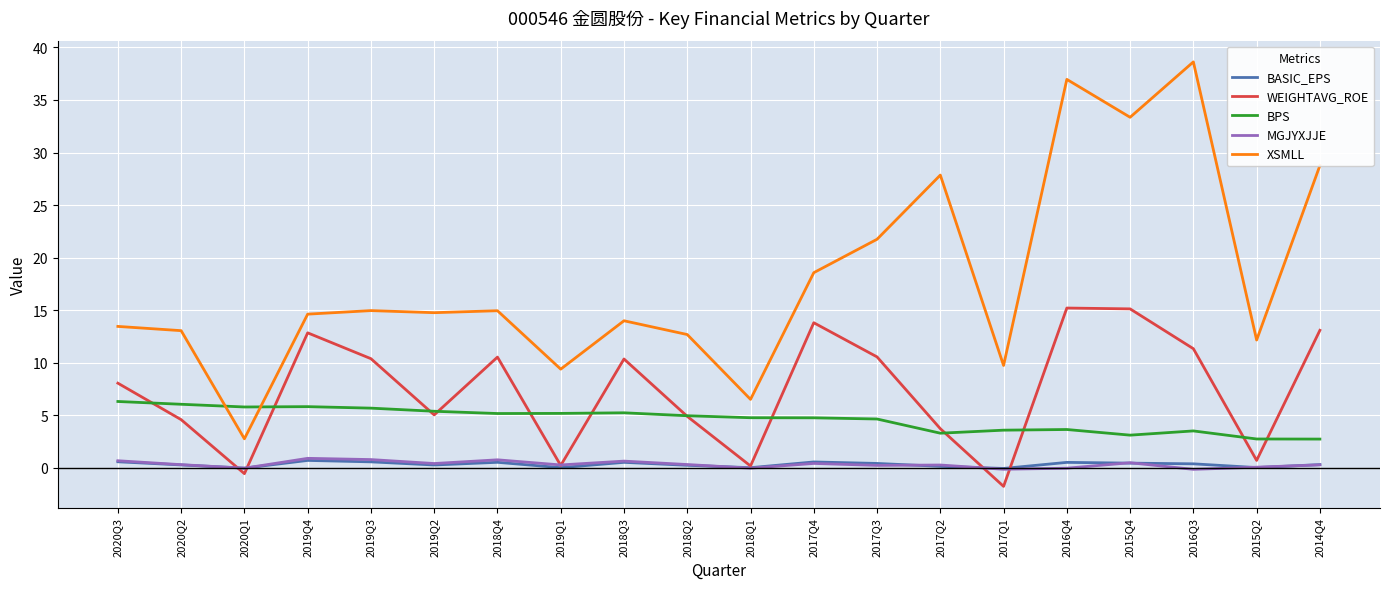

What is the spread (max minus min) of values at 2018Q2?

12.4